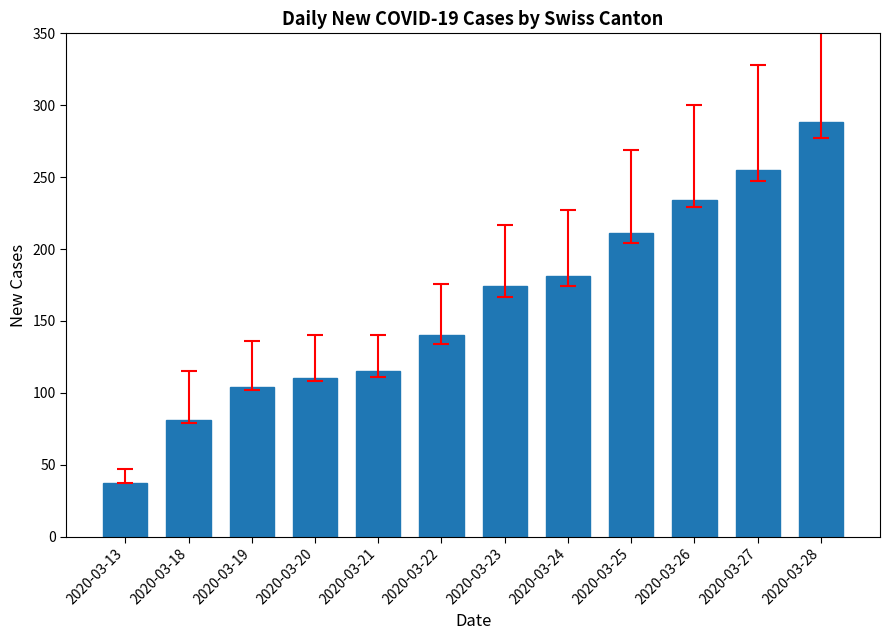

Rank the categories by value from highest to lowest.

2020-03-28, 2020-03-27, 2020-03-26, 2020-03-25, 2020-03-24, 2020-03-23, 2020-03-22, 2020-03-21, 2020-03-20, 2020-03-19, 2020-03-18, 2020-03-13